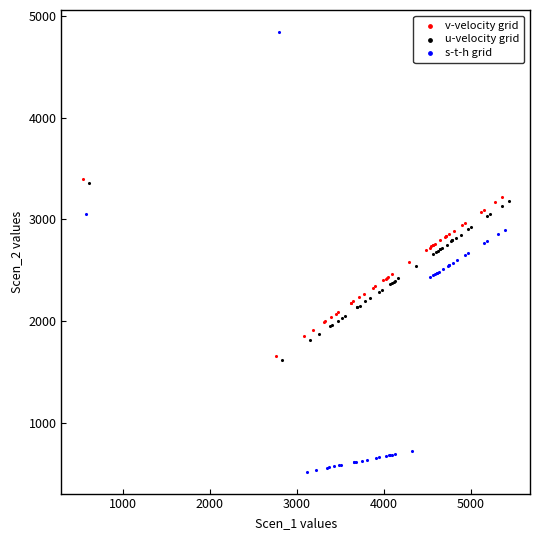

Which series contains the lowest Y value?

s-t-h grid